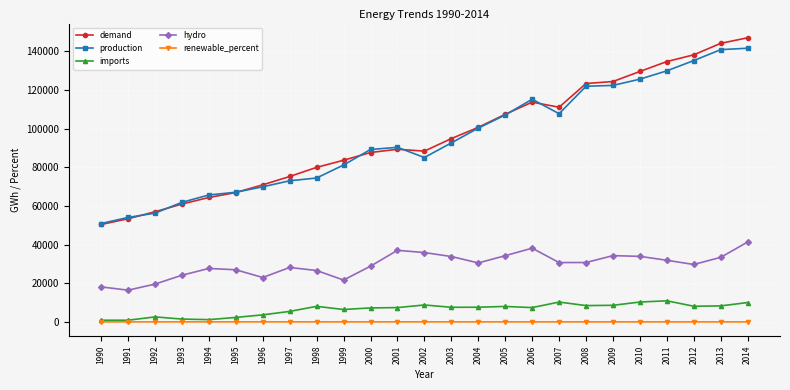

True or false: renewable_percent and demand cross at least once.

False